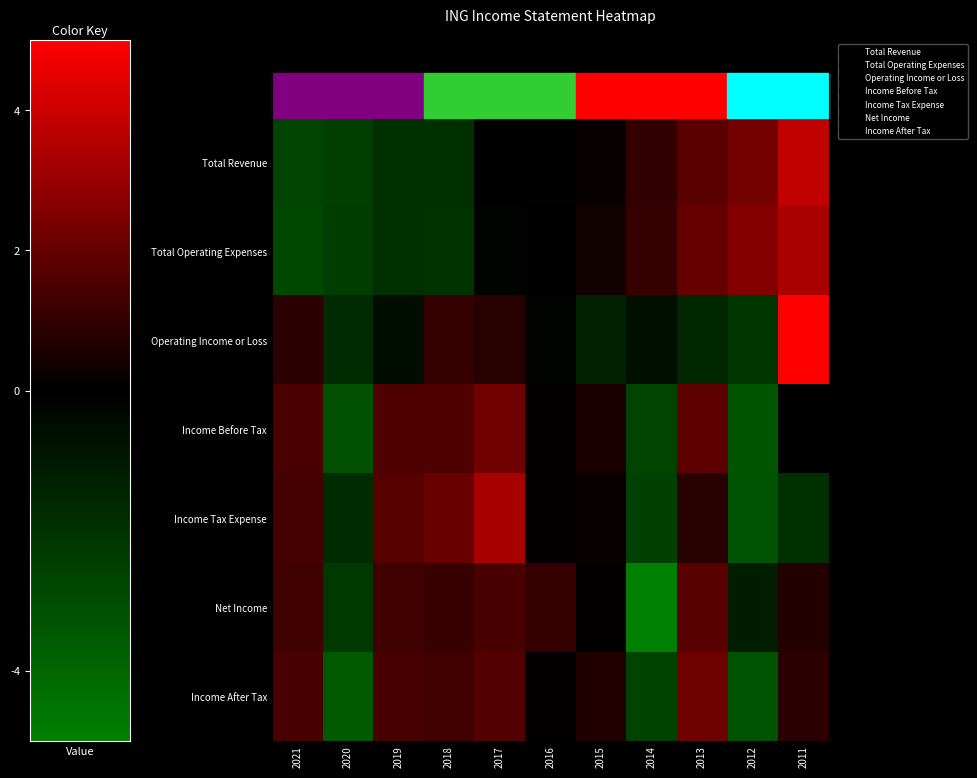

Reading left to right, extract all data points from this chart.

Total Revenue: 2021=-1.3	2020=-1.2	2019=-0.9	2018=-0.9	2017=-0.0	2016=-0.0	2015=0.1	2014=0.5	2013=0.9	2012=1.1	2011=1.9
Total Operating Expenses: 2021=-1.4	2020=-1.2	2019=-0.9	2018=-1.0	2017=-0.1	2016=-0.0	2015=0.2	2014=0.5	2013=1.0	2012=1.3	2011=1.7
Operating Income or Loss: 2021=0.4	2020=-0.8	2019=-0.3	2018=0.5	2017=0.4	2016=-0.1	2015=-0.7	2014=-0.3	2013=-0.8	2012=-1.1	2011=2.7
Income Before Tax: 2021=0.7	2020=-1.6	2019=0.8	2018=0.8	2017=1.1	2016=0.1	2015=0.3	2014=-1.3	2013=0.9	2012=-1.7	2011=0.0
Income Tax Expense: 2021=0.7	2020=-0.9	2019=0.9	2018=1.0	2017=1.6	2016=0.0	2015=0.1	2014=-1.3	2013=0.4	2012=-1.6	2011=-0.9
Net Income: 2021=0.6	2020=-1.1	2019=0.6	2018=0.6	2017=0.7	2016=0.5	2015=0.0	2014=-2.6	2013=0.9	2012=-0.6	2011=0.3
Income After Tax: 2021=0.7	2020=-1.8	2019=0.7	2018=0.6	2017=0.8	2016=0.1	2015=0.3	2014=-1.3	2013=1.1	2012=-1.6	2011=0.4